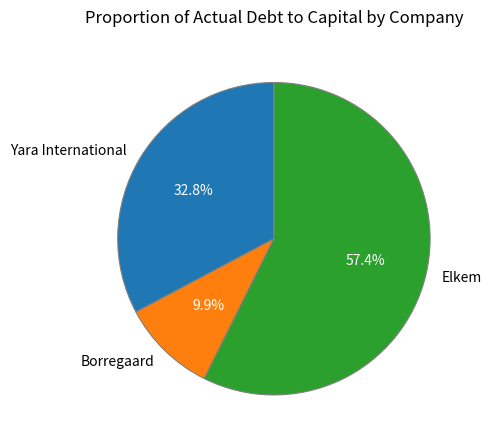

Which slice is the largest?

Elkem